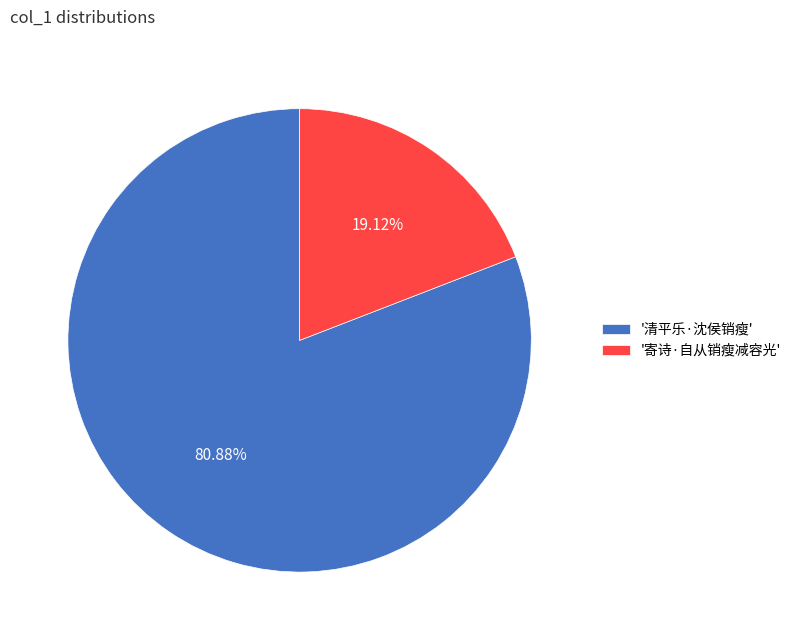

Which has a higher value, '寄诗·自从销瘦减容光' or '清平乐·沈侯销瘦'?

'清平乐·沈侯销瘦'